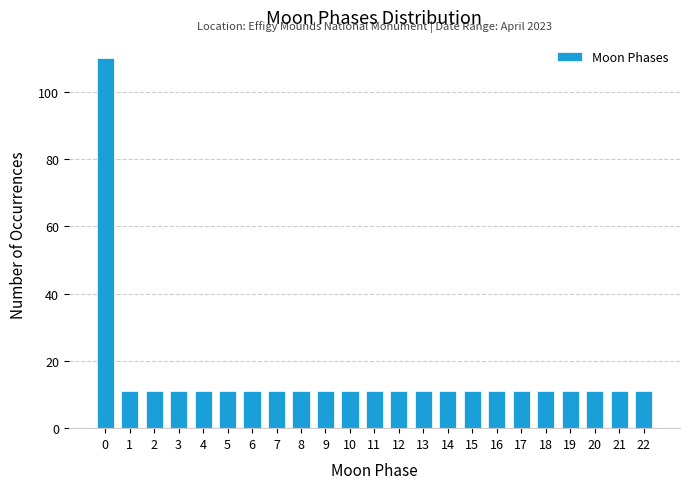

Reading right to left, transcribe all the data shown in this chart.

22=11	21=11	20=11	19=11	18=11	17=11	16=11	15=11	14=11	13=11	12=11	11=11	10=11	9=11	8=11	7=11	6=11	5=11	4=11	3=11	2=11	1=11	0=110